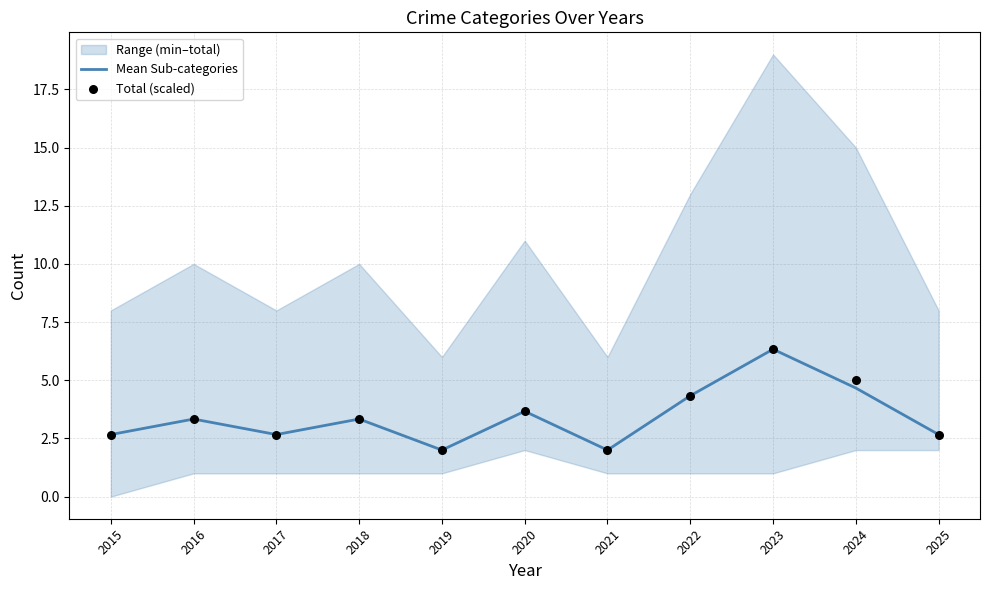

Which series has the widest spread of Y values?

Mean Sub-categories